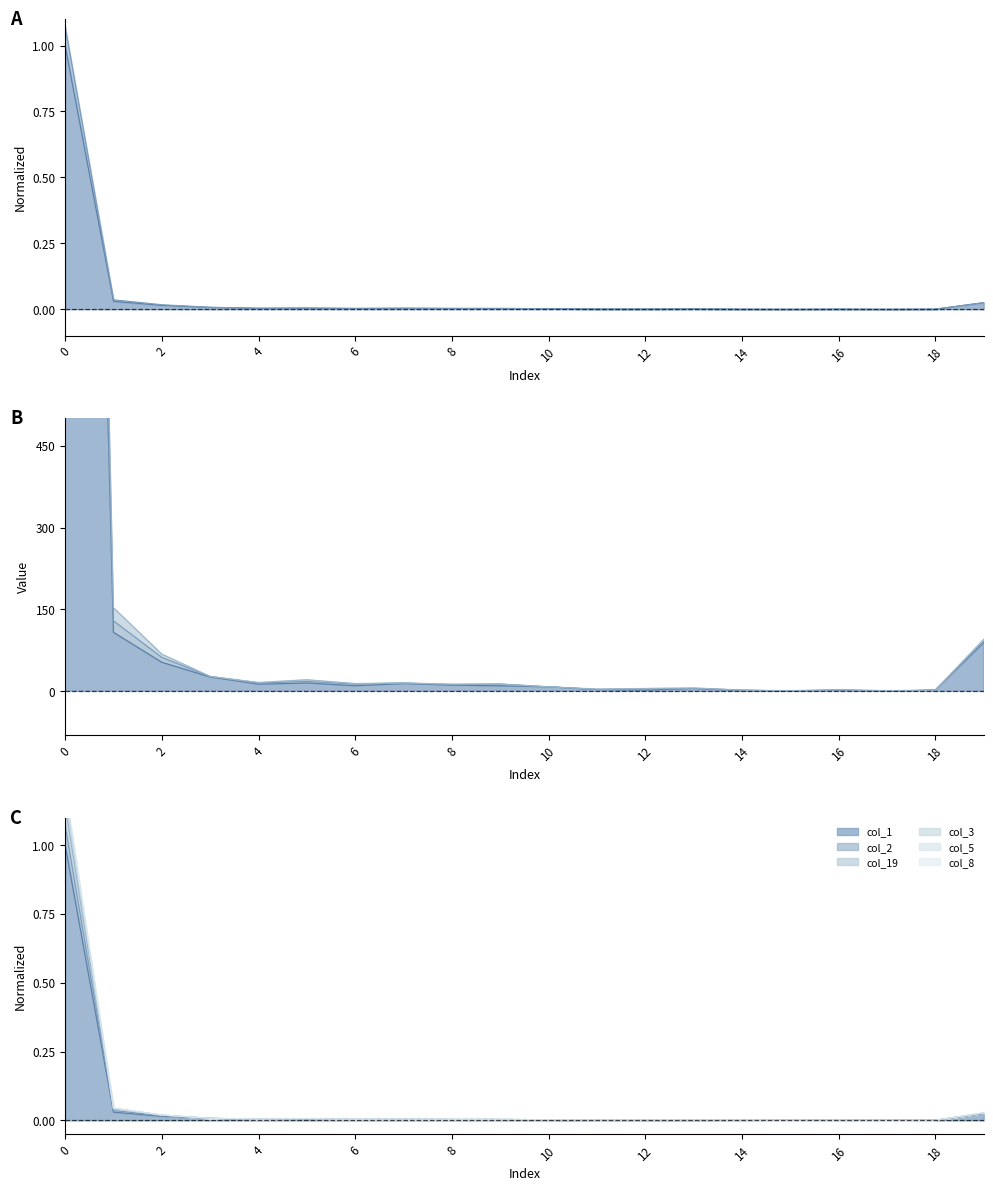

Between 6 and 12, which series saw the biggest shift?

col_19